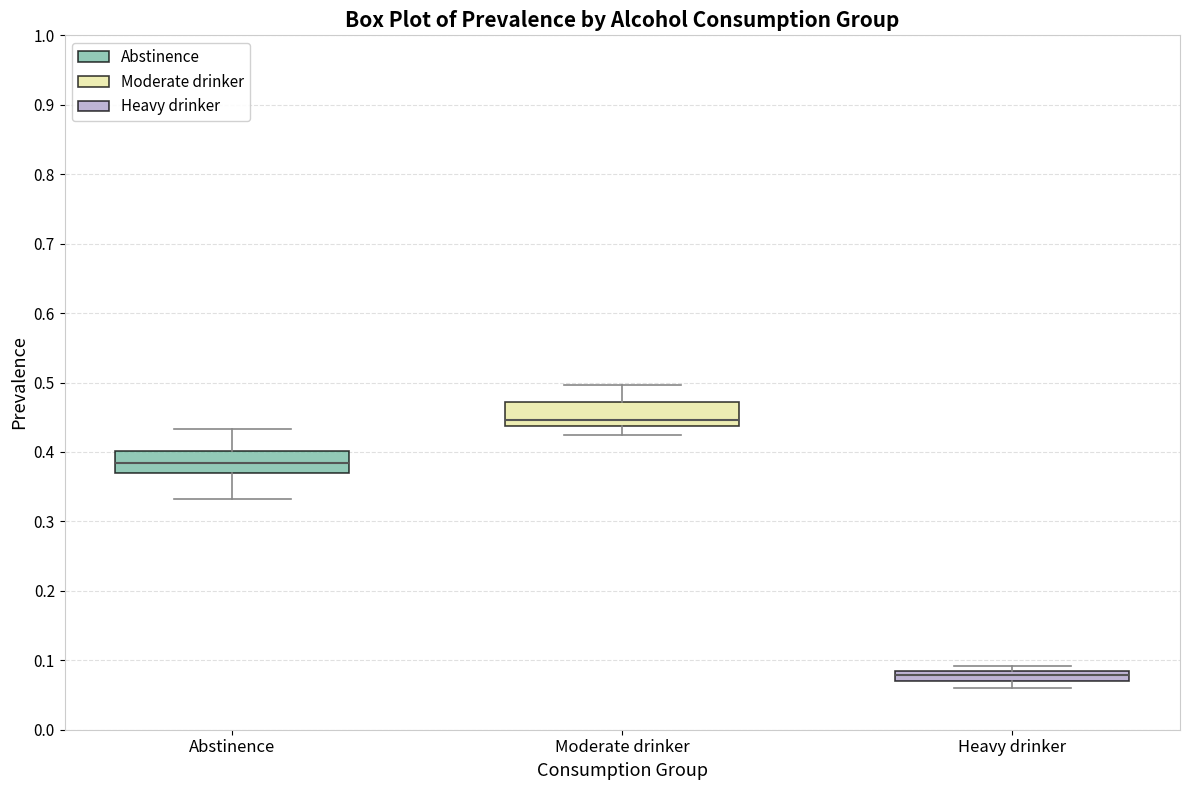

Where is the upper edge of the box for Abstinence on the y-axis? The values are not printed on the chart, so give them approximately, as read against the axis.

0.40